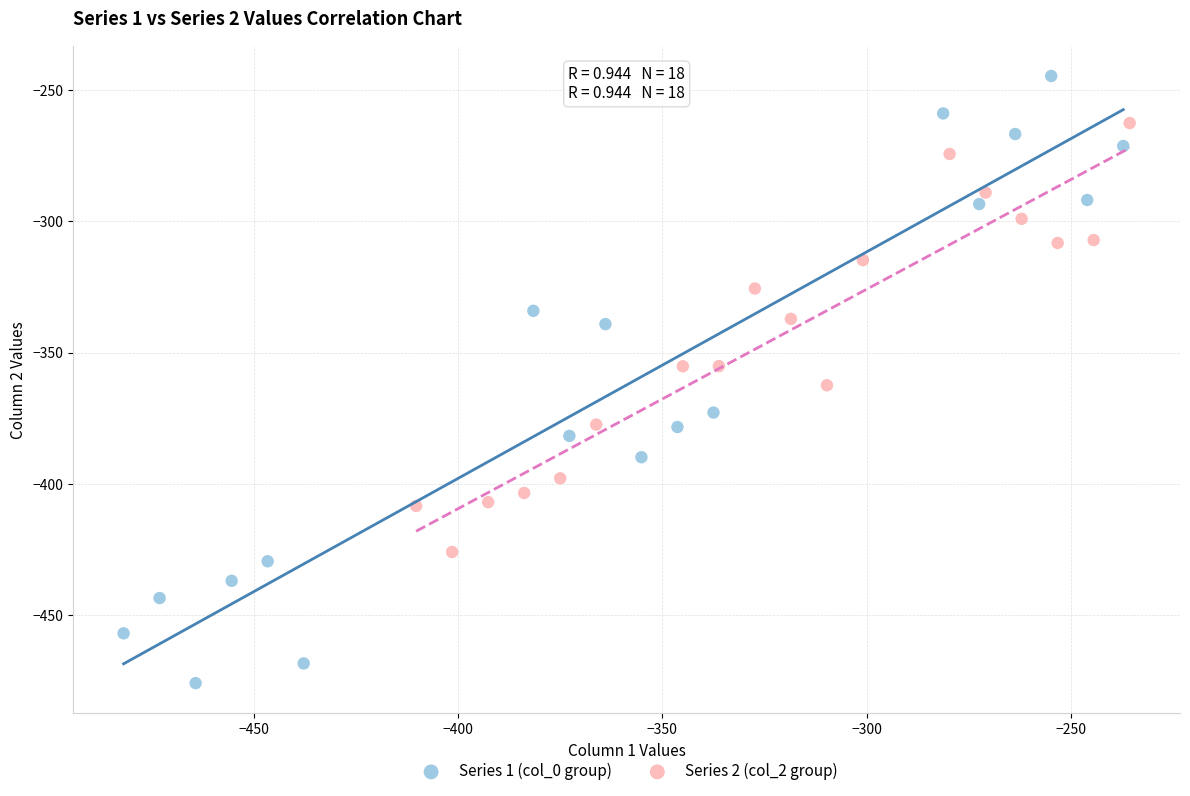

What are all the series names shown in the legend?

Series 1 (col_0 group), Series 2 (col_2 group)